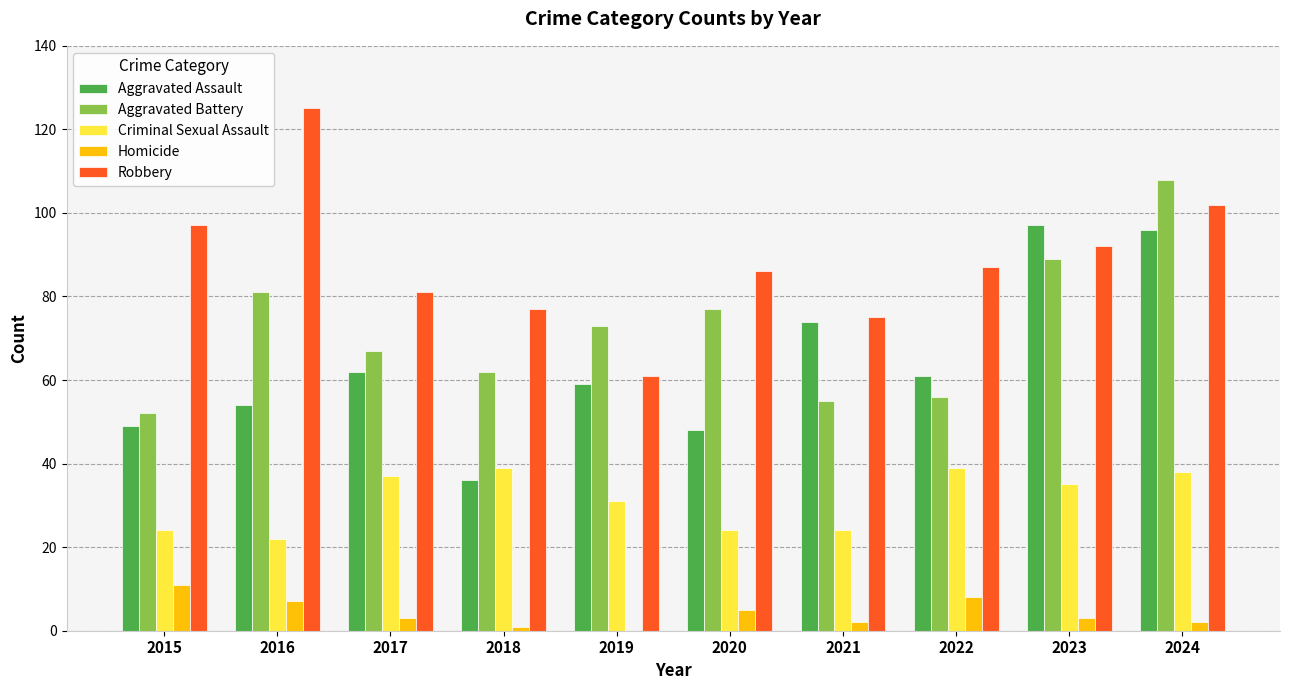

Reading left to right, extract all data points from this chart.

Aggravated Assault: 49	54	62	36	59	48	74	61	97	96
Aggravated Battery: 52	81	67	62	73	77	55	56	89	108
Criminal Sexual Assault: 24	22	37	39	31	24	24	39	35	38
Homicide: 11	7	3	1	0	5	2	8	3	2
Robbery: 97	125	81	77	61	86	75	87	92	102